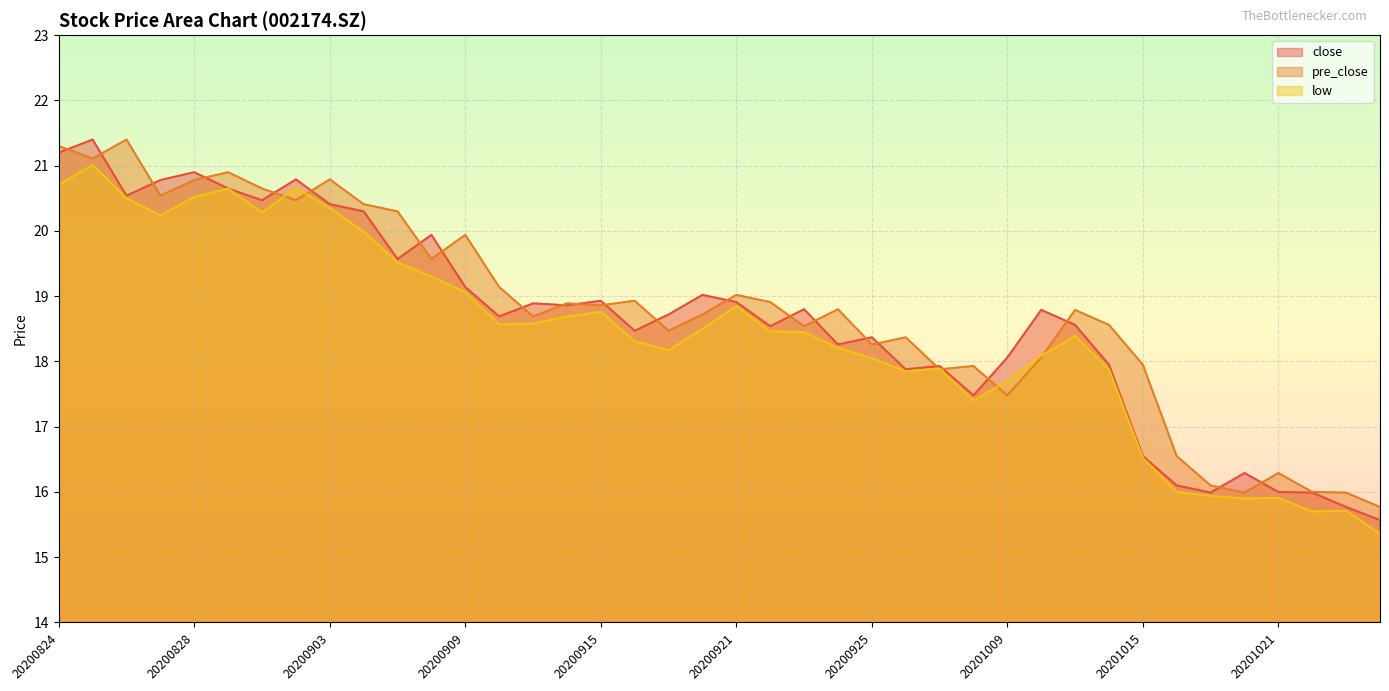

What is the difference between the second highest and second lowest values in the close series?

5.4